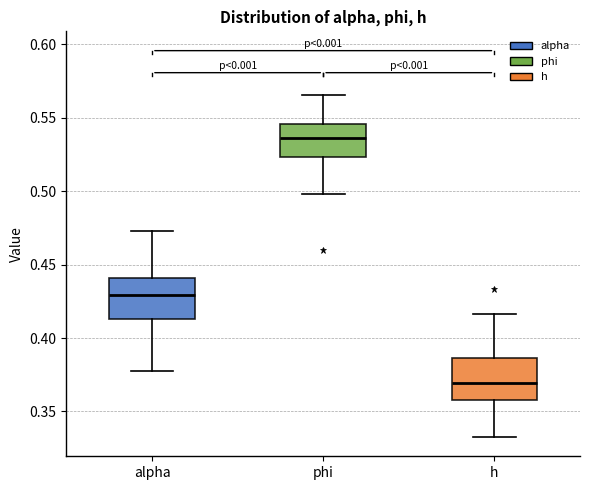

Which box has the highest median line?

phi